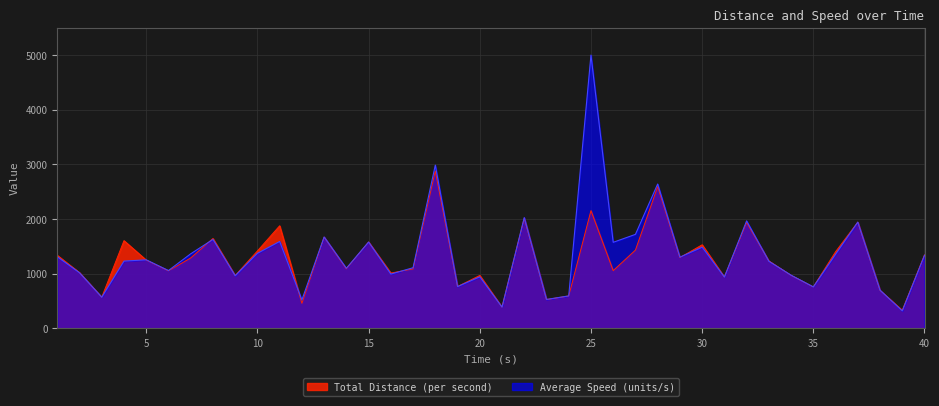

The value at 33 is 2167.6. True or false?

False